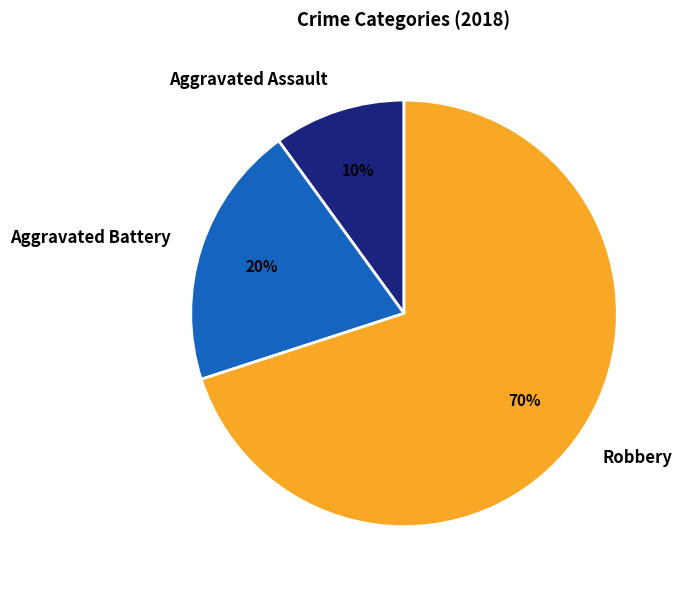

To the nearest percent, what percentage of the pie is Aggravated Assault?

10%